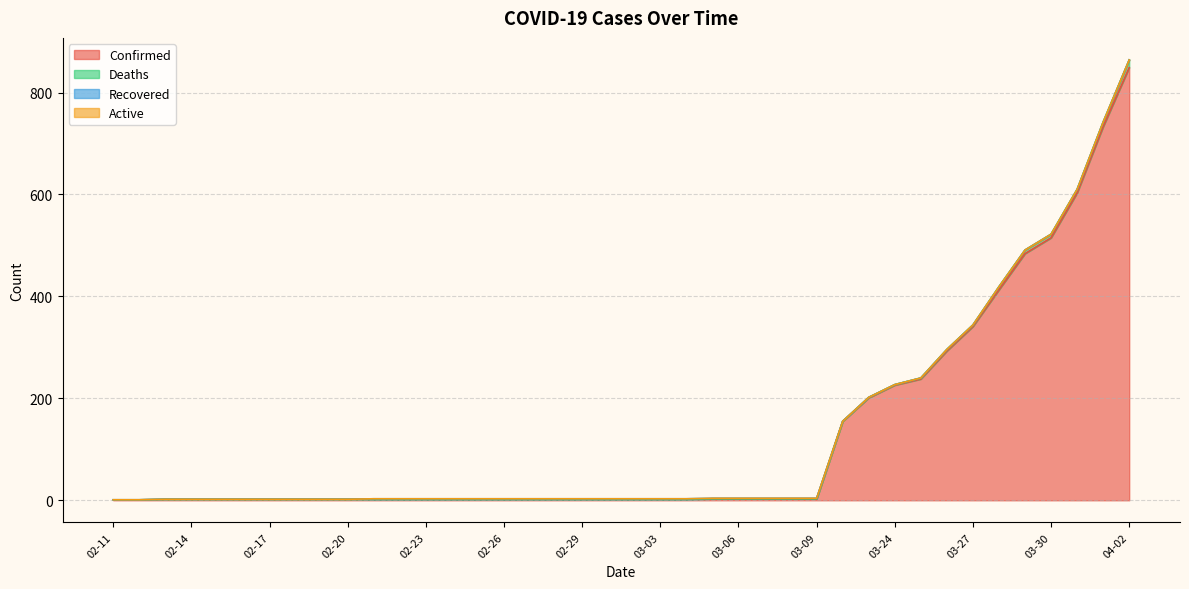

True or false: Deaths and Active cross at least once.

False